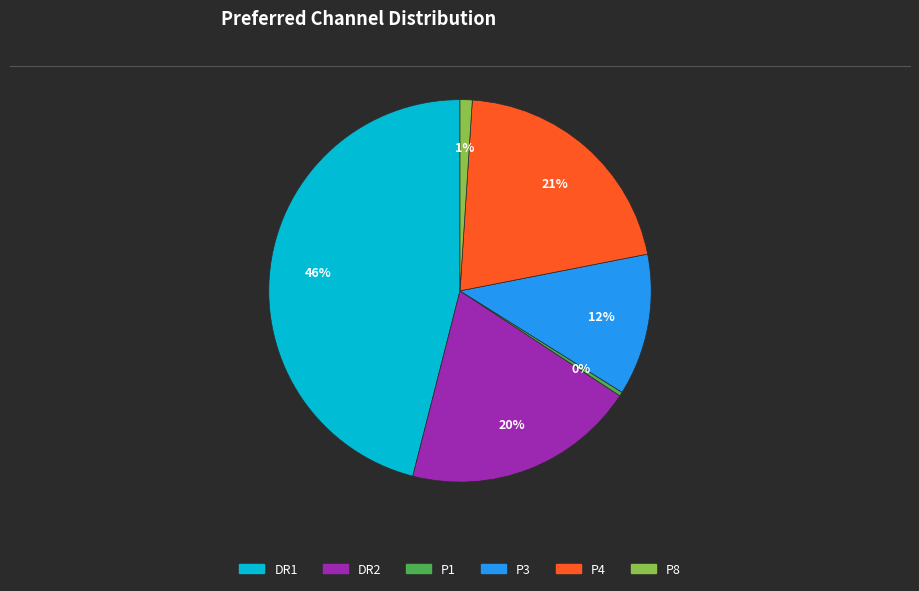

Is it true that DR1 is 46% of the pie?

True